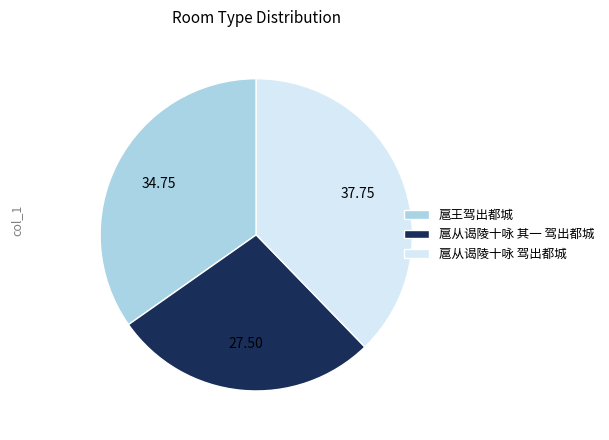

True or false: 扈从谒陵十咏 驾出都城 accounts for 52% of the total.

False